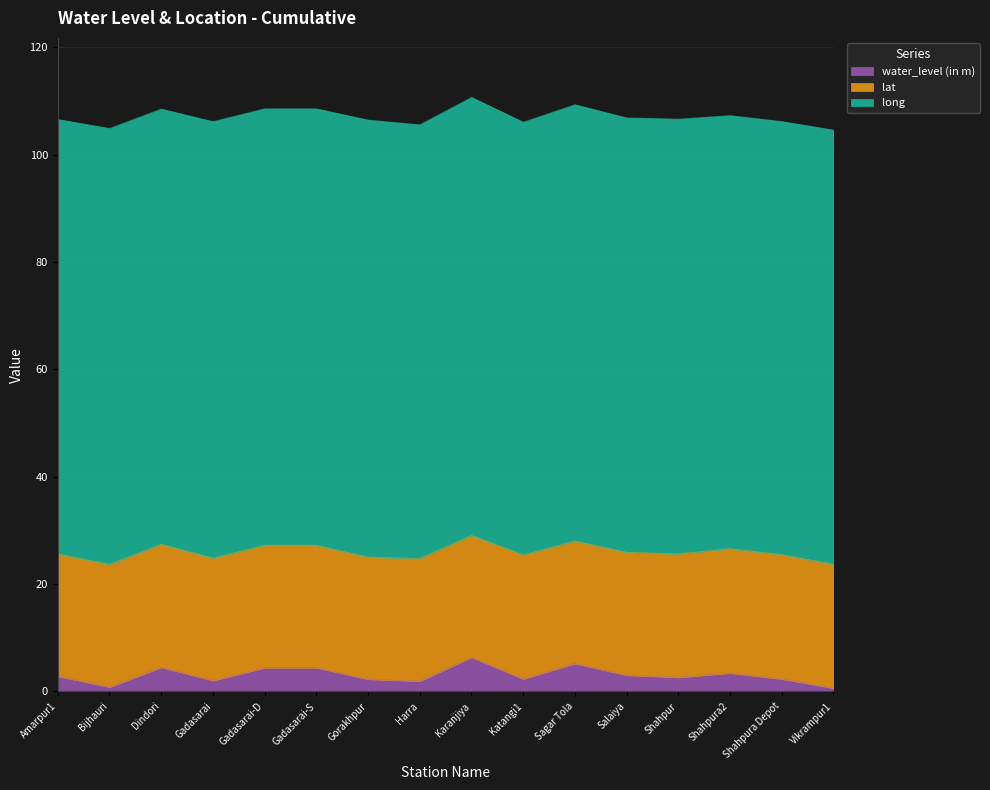

Rank the categories by lat value from lowest to highest.

Karanjiya, Gorakhpur, Amarpur1, Gadasarai, Gadasarai-D, Gadasarai-S, Sagar Tola, Bijhauri, Harra, Salaiya, Dindori, Shahpur, Vikrampur1, Katangi1, Shahpura2, Shahpura Depot